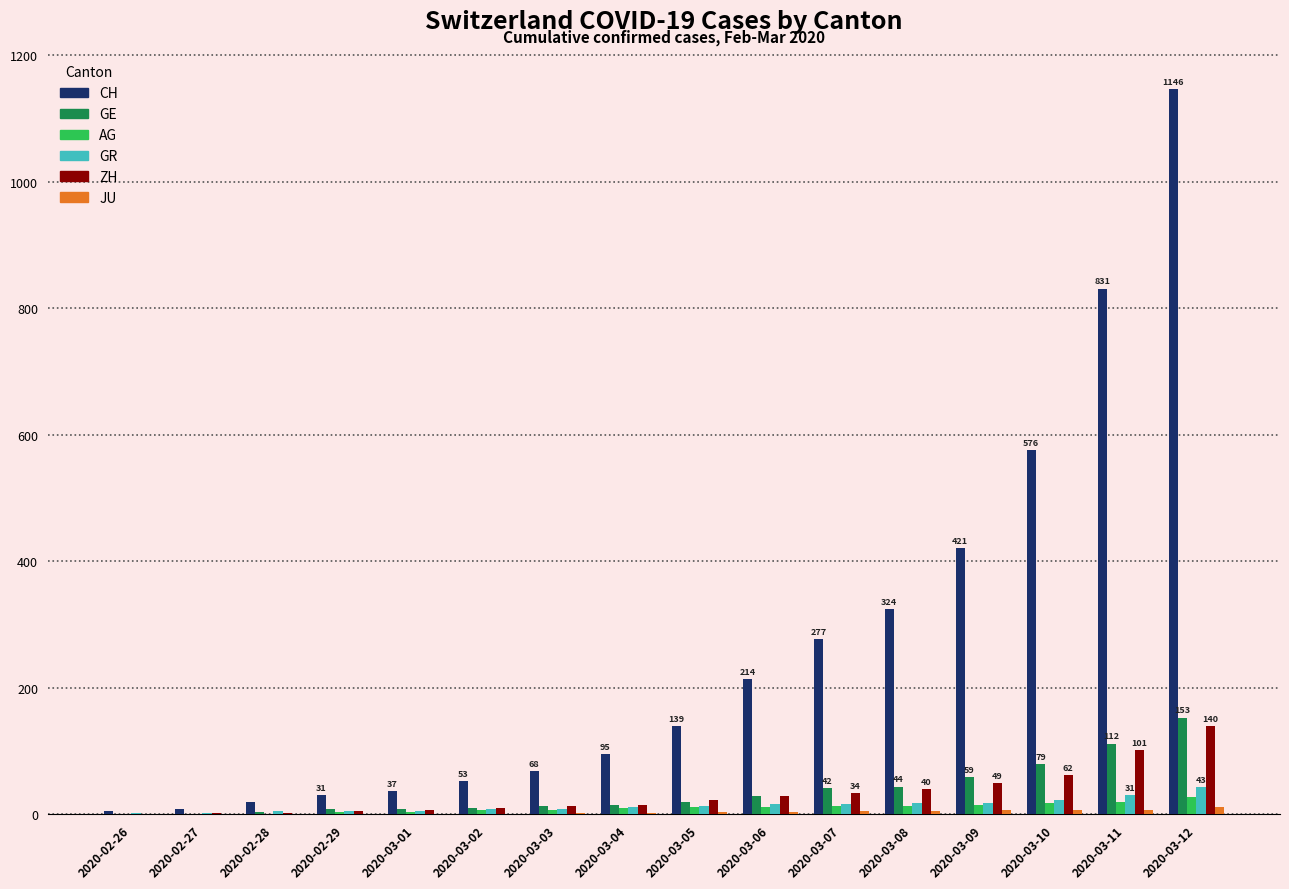

Which series changed the most between 2020-02-26 and 2020-03-07?

CH